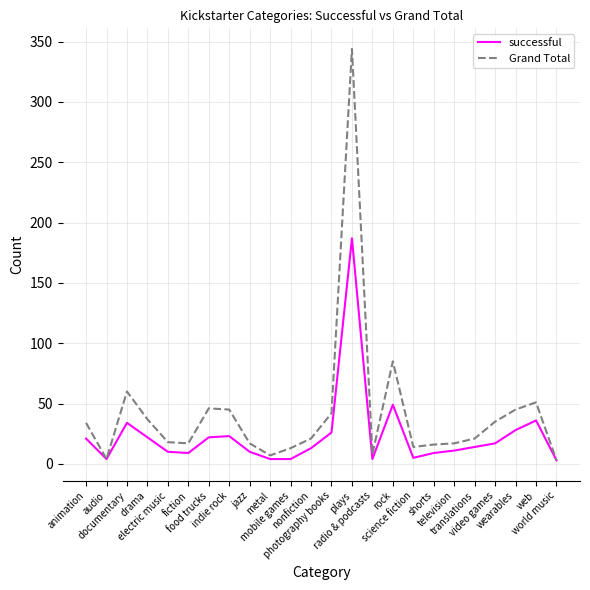

Is this an area chart (filled region under the line)?

No